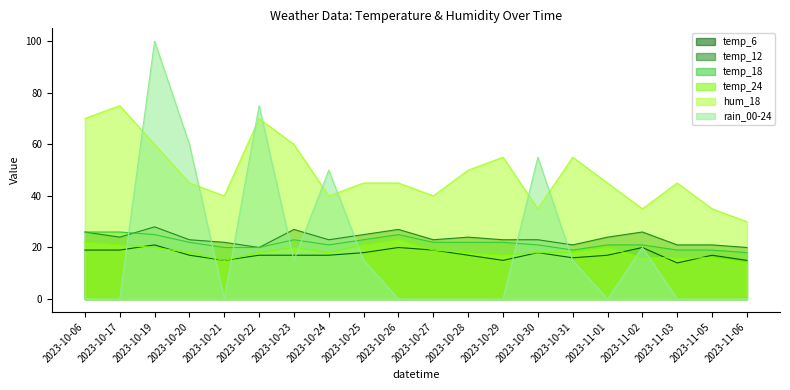

Is the value of temp_12 at 2023-10-17 greater than the value of temp_18 at 2023-10-31?

Yes